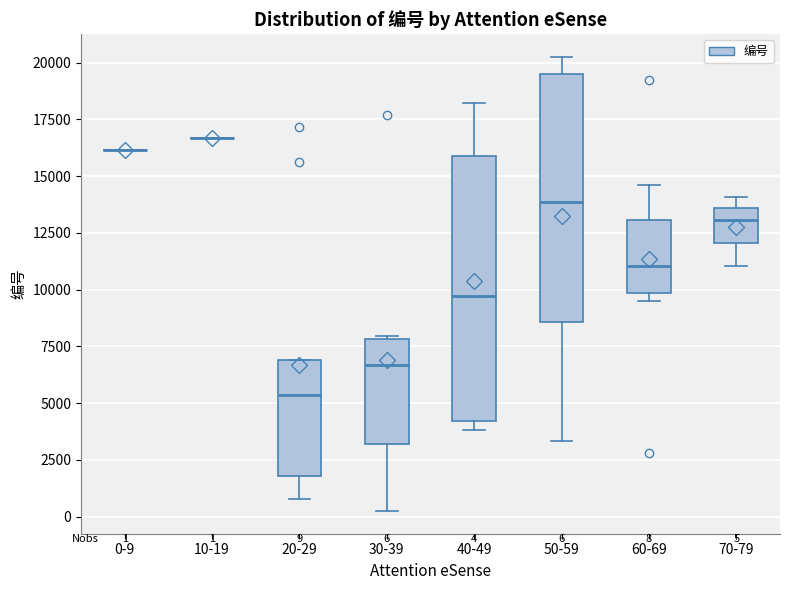

Comparing the boxes themselves (not the whiskers), which one is the tallest?

40-49